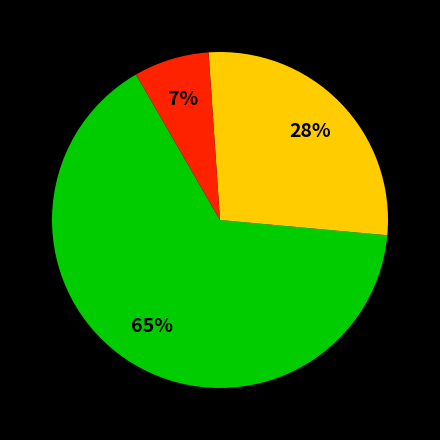

To the nearest percent, what is the average slice percentage?

33%